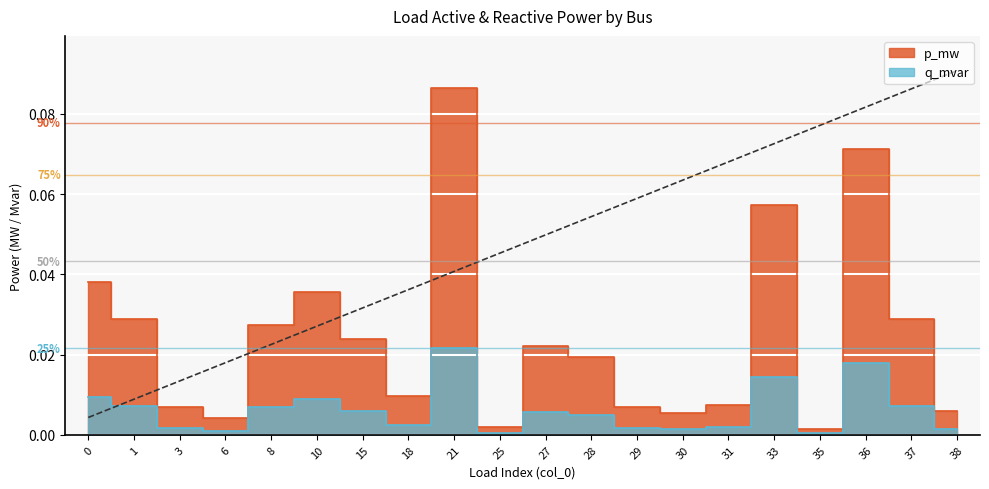

How many lines are shown in the chart?

2